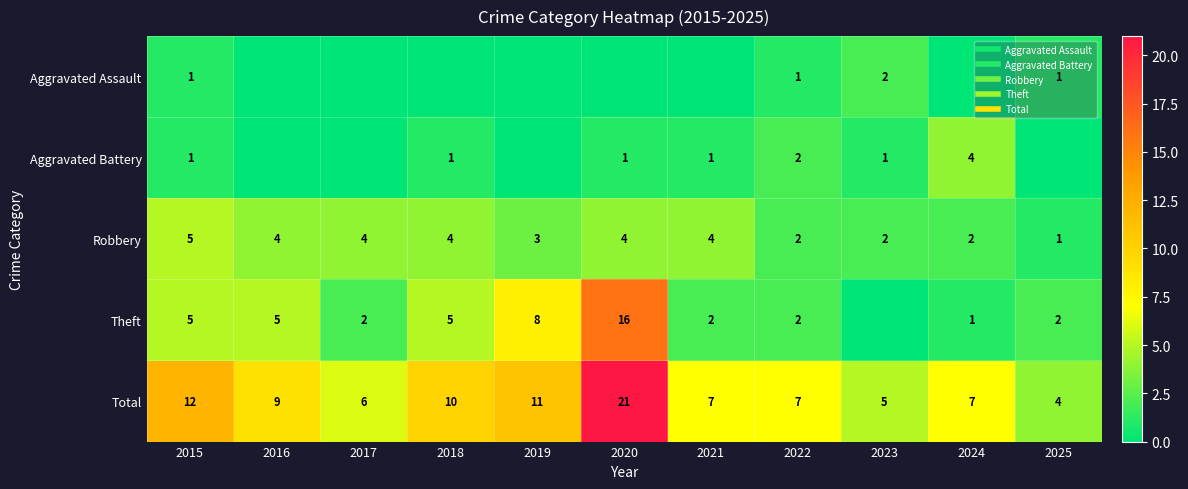

What is the maximum value shown in the chart?

21